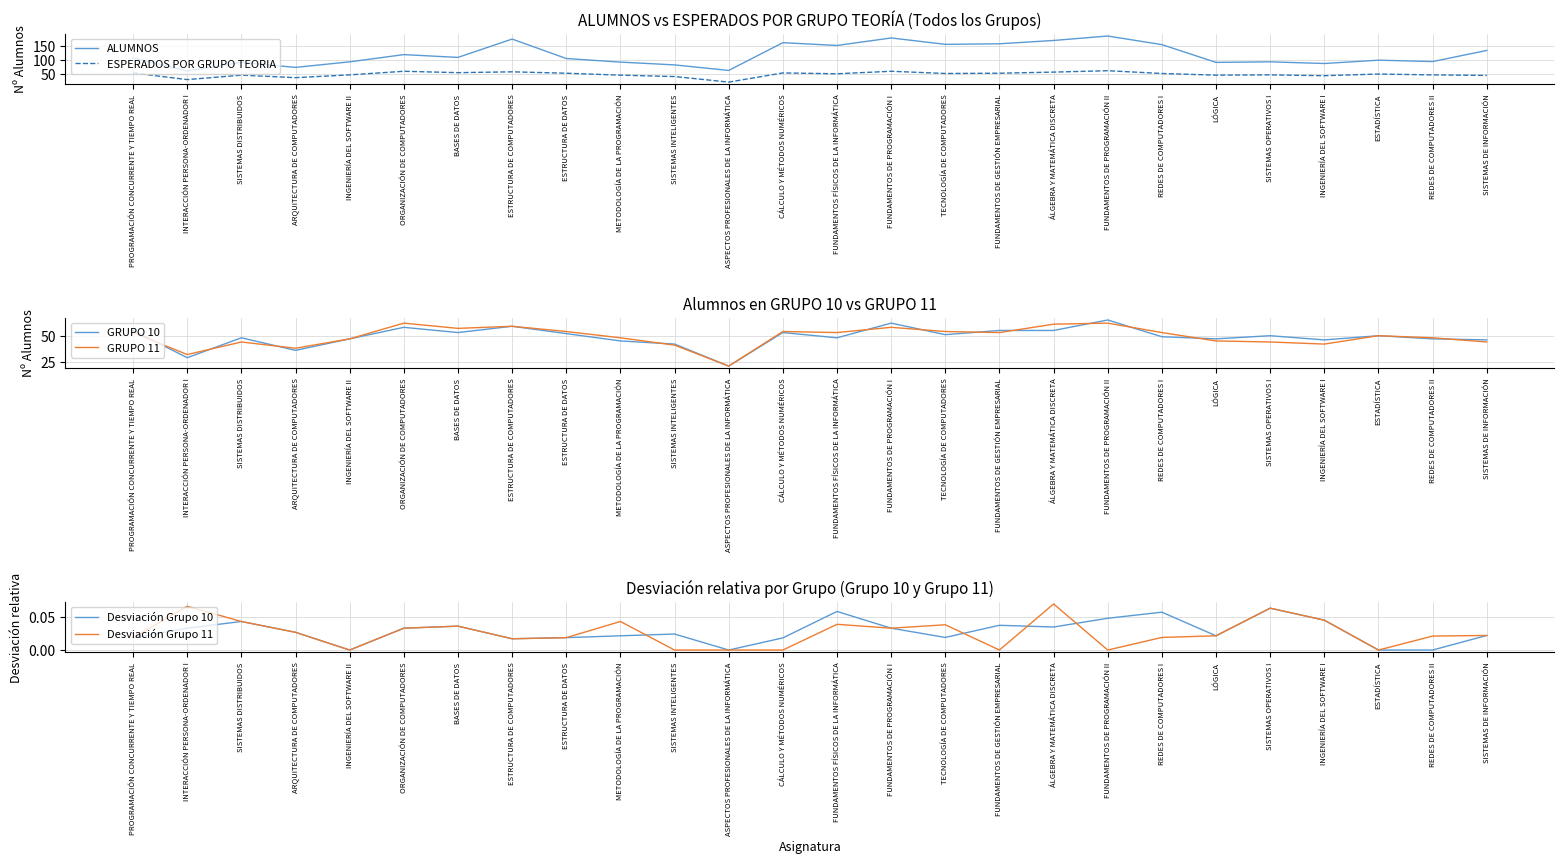

What is the total value across all series at LÓGICA?

230.0